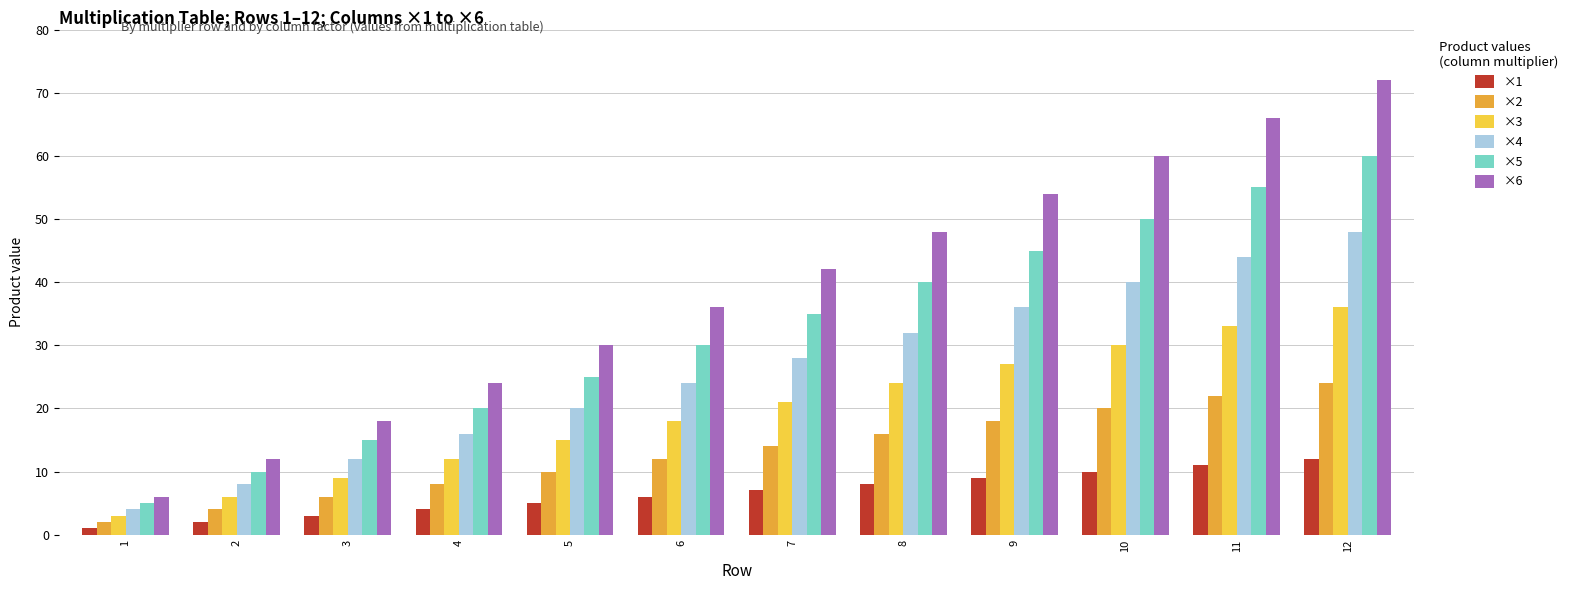

Rank the categories by ×2 value from highest to lowest.

12, 11, 10, 9, 8, 7, 6, 5, 4, 3, 2, 1